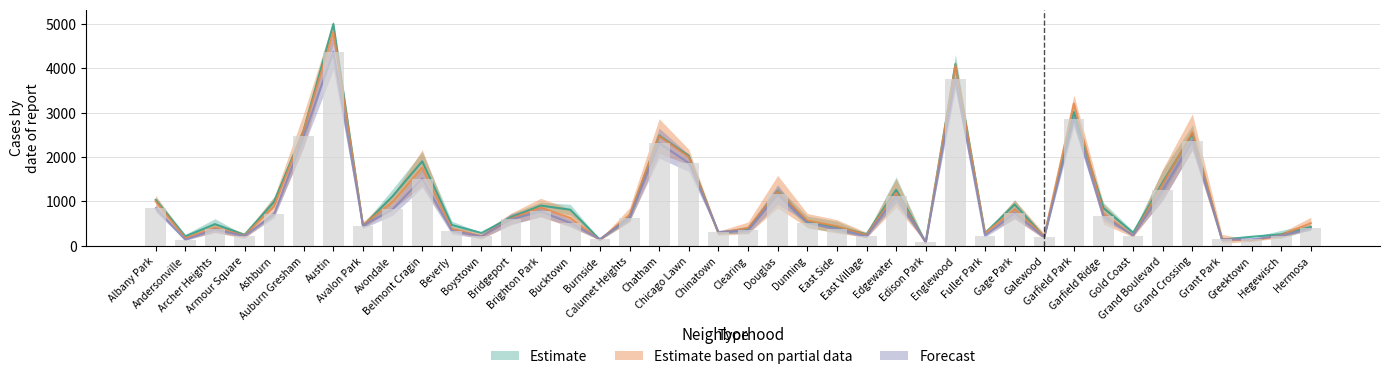

At how many categories does at least one series exceed 2251?

6